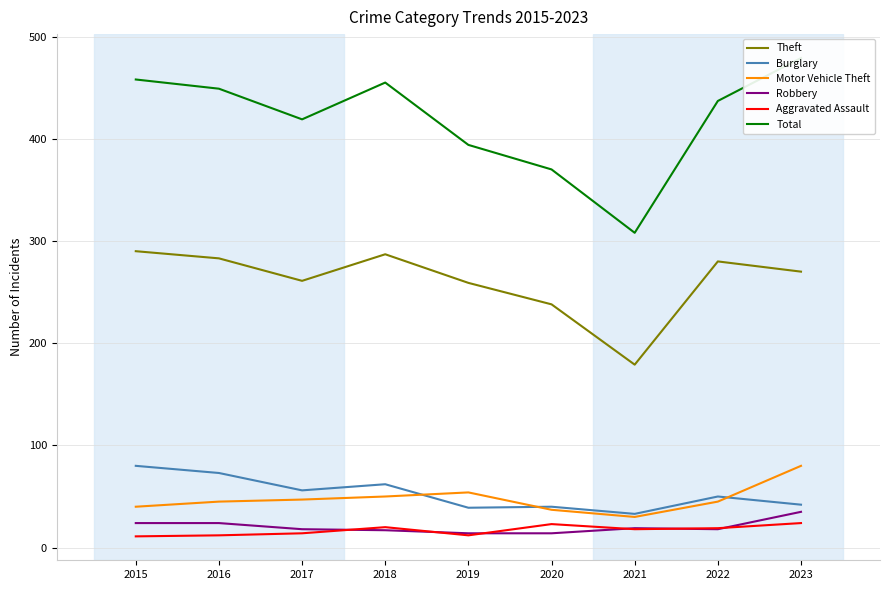

True or false: Motor Vehicle Theft and Burglary intersect in this chart.

True